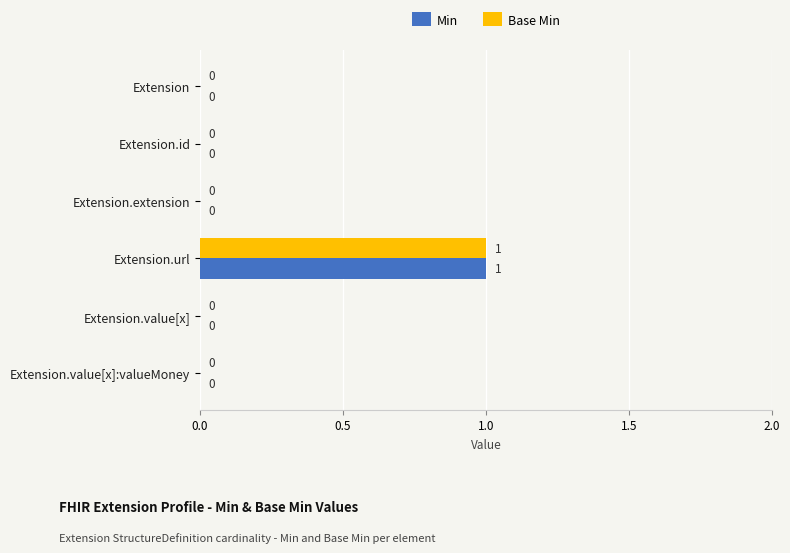

At which category is the sum across all series the highest?

Extension.url